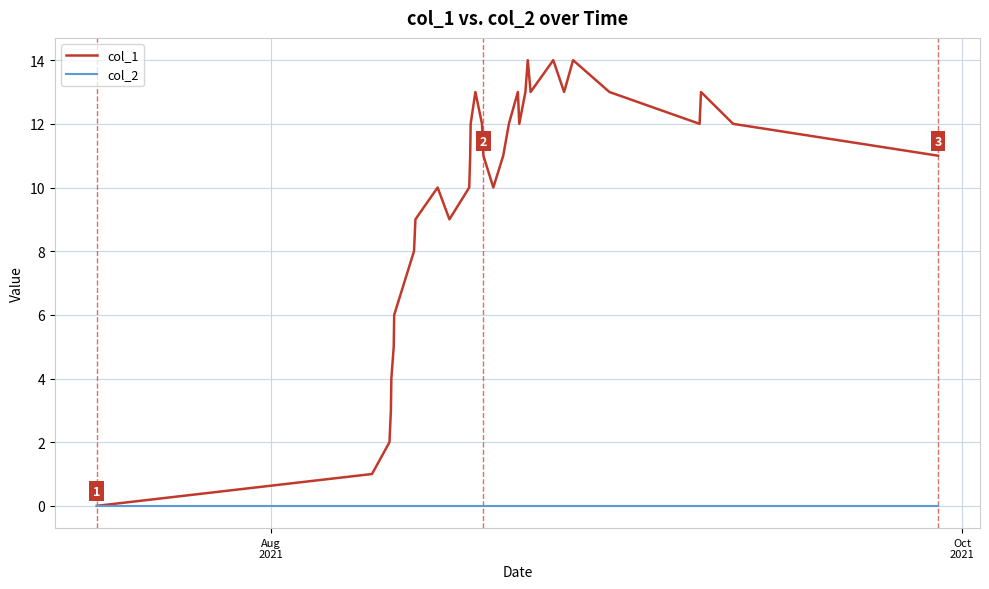

List the series in order of their peak value, lowest first.

col_2, col_1